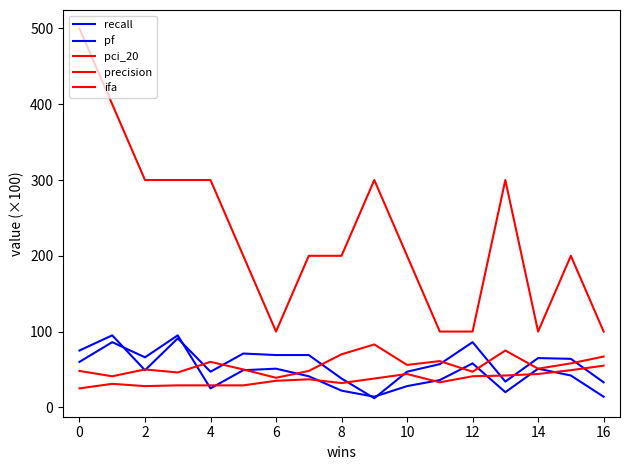

Count the number of categories in the chart.

17